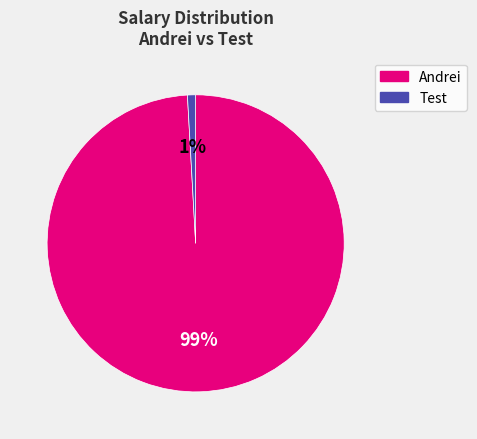

Which slice is the largest?

Andrei